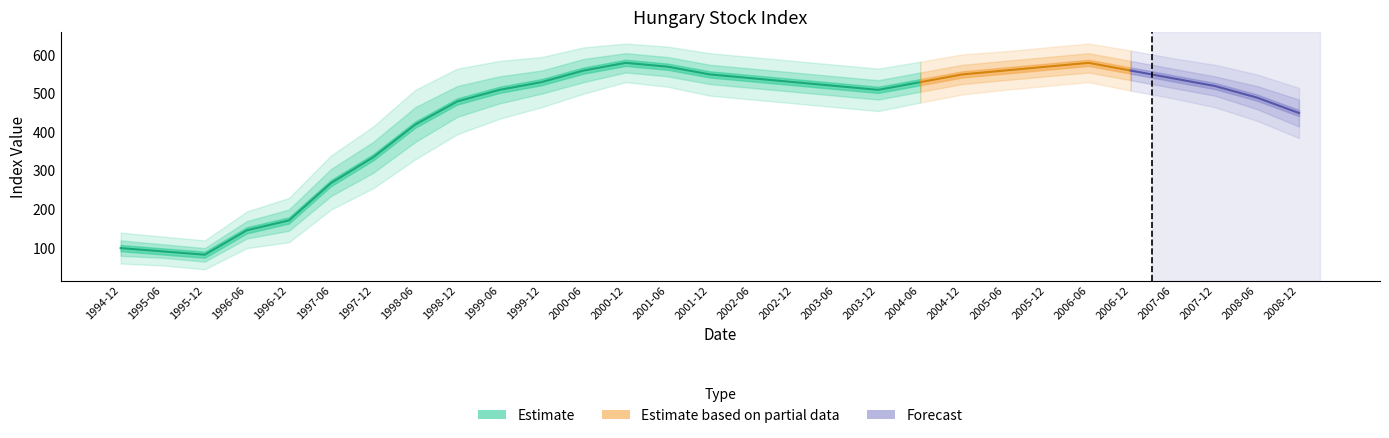

What is the sum of all values?

12846.1